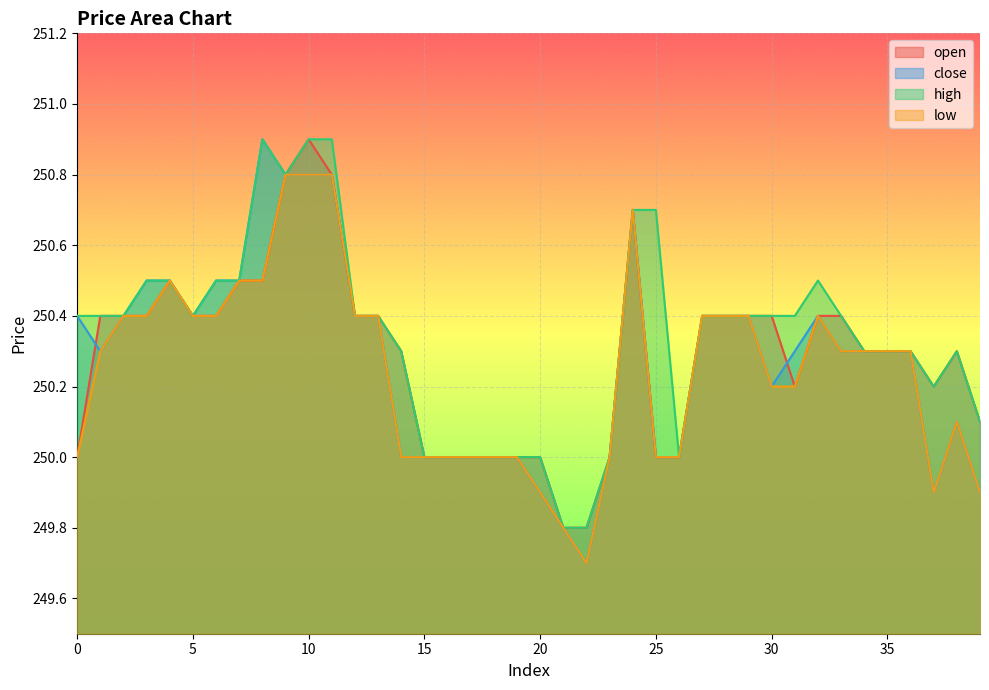

Reading left to right, list all the values displayed in this chart.

open: 0=250.0	1=250.4	2=250.4	3=250.4	4=250.5	5=250.4	6=250.4	7=250.5	8=250.5	9=250.8	10=250.9	11=250.8	12=250.4	13=250.4	14=250.3	15=250.0	16=250.0	17=250.0	18=250.0	19=250.0	20=250.0	21=249.8	22=249.8	23=250.0	24=250.7	25=250.0	26=250.0	27=250.4	28=250.4	29=250.4	30=250.4	31=250.2	32=250.4	33=250.4	34=250.3	35=250.3	36=250.3	37=250.2	38=250.3	39=250.1
close: 0=250.4	1=250.3	2=250.4	3=250.5	4=250.5	5=250.4	6=250.5	7=250.5	8=250.9	9=250.8	10=250.8	11=250.8	12=250.4	13=250.4	14=250.0	15=250.0	16=250.0	17=250.0	18=250.0	19=250.0	20=249.9	21=249.8	22=249.7	23=250.0	24=250.7	25=250.0	26=250.0	27=250.4	28=250.4	29=250.4	30=250.2	31=250.3	32=250.4	33=250.3	34=250.3	35=250.3	36=250.3	37=249.9	38=250.1	39=249.9
high: 0=250.4	1=250.4	2=250.4	3=250.5	4=250.5	5=250.4	6=250.5	7=250.5	8=250.9	9=250.8	10=250.9	11=250.9	12=250.4	13=250.4	14=250.3	15=250.0	16=250.0	17=250.0	18=250.0	19=250.0	20=250.0	21=249.8	22=249.8	23=250.0	24=250.7	25=250.7	26=250.0	27=250.4	28=250.4	29=250.4	30=250.4	31=250.4	32=250.5	33=250.4	34=250.3	35=250.3	36=250.3	37=250.2	38=250.3	39=250.1
low: 0=250.0	1=250.3	2=250.4	3=250.4	4=250.5	5=250.4	6=250.4	7=250.5	8=250.5	9=250.8	10=250.8	11=250.8	12=250.4	13=250.4	14=250.0	15=250.0	16=250.0	17=250.0	18=250.0	19=250.0	20=249.9	21=249.8	22=249.7	23=250.0	24=250.7	25=250.0	26=250.0	27=250.4	28=250.4	29=250.4	30=250.2	31=250.2	32=250.4	33=250.3	34=250.3	35=250.3	36=250.3	37=249.9	38=250.1	39=249.9